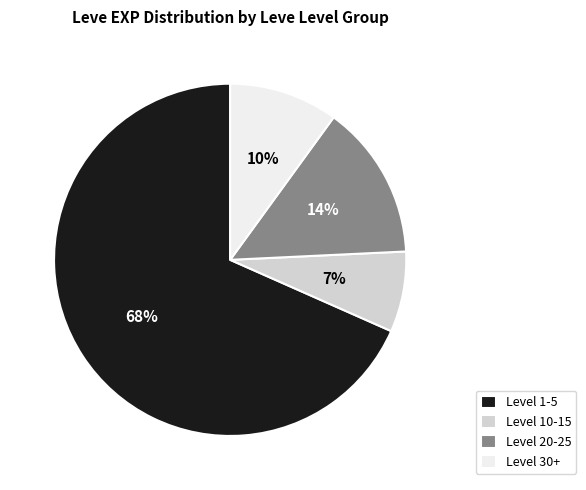

Is the sum of Level 10-15 and Level 1-5 greater than half?

Yes